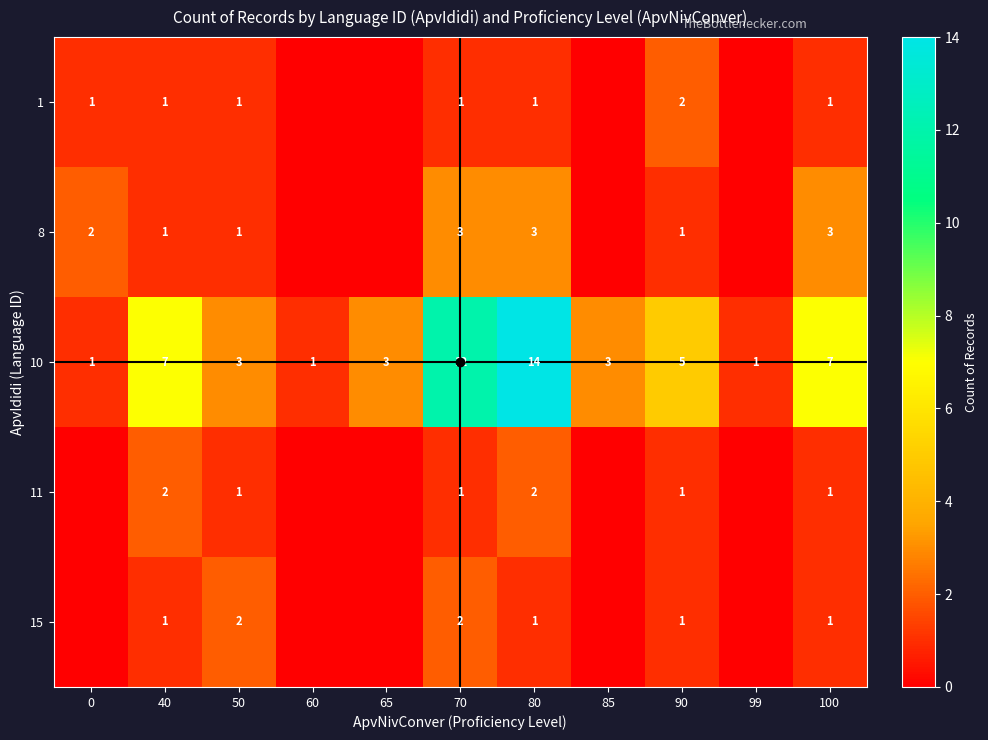

Which series changed the most between 70 and 80?

10